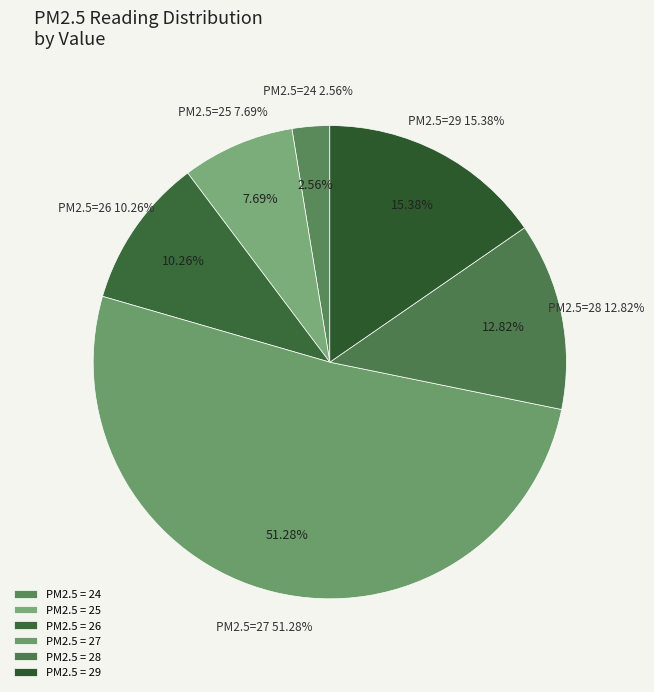

Do 28 and 38 together represent more than half of the pie?

No